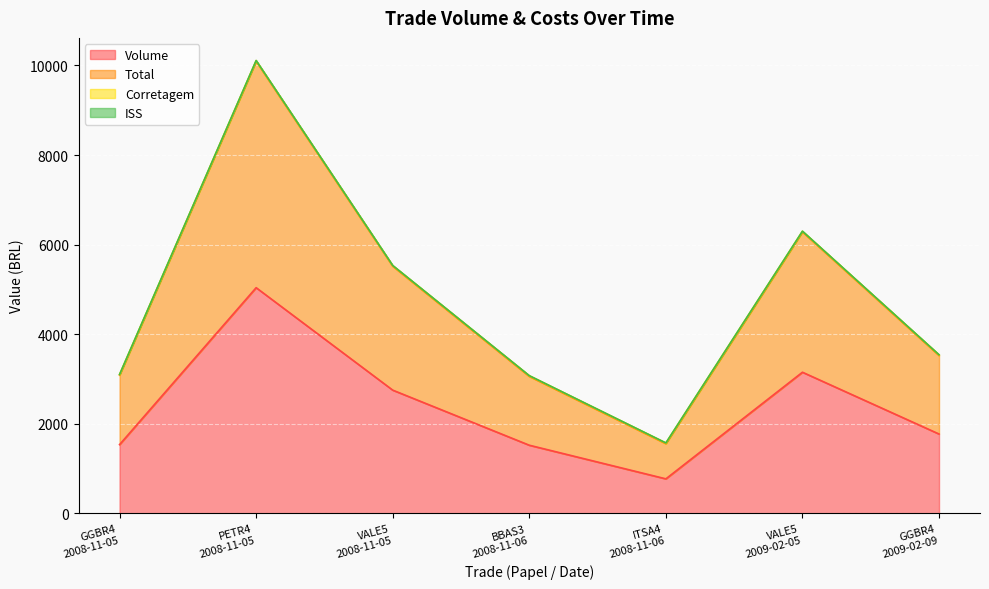

True or false: Volume has a value of 769.0 at ITSA4
2008-11-06.

True